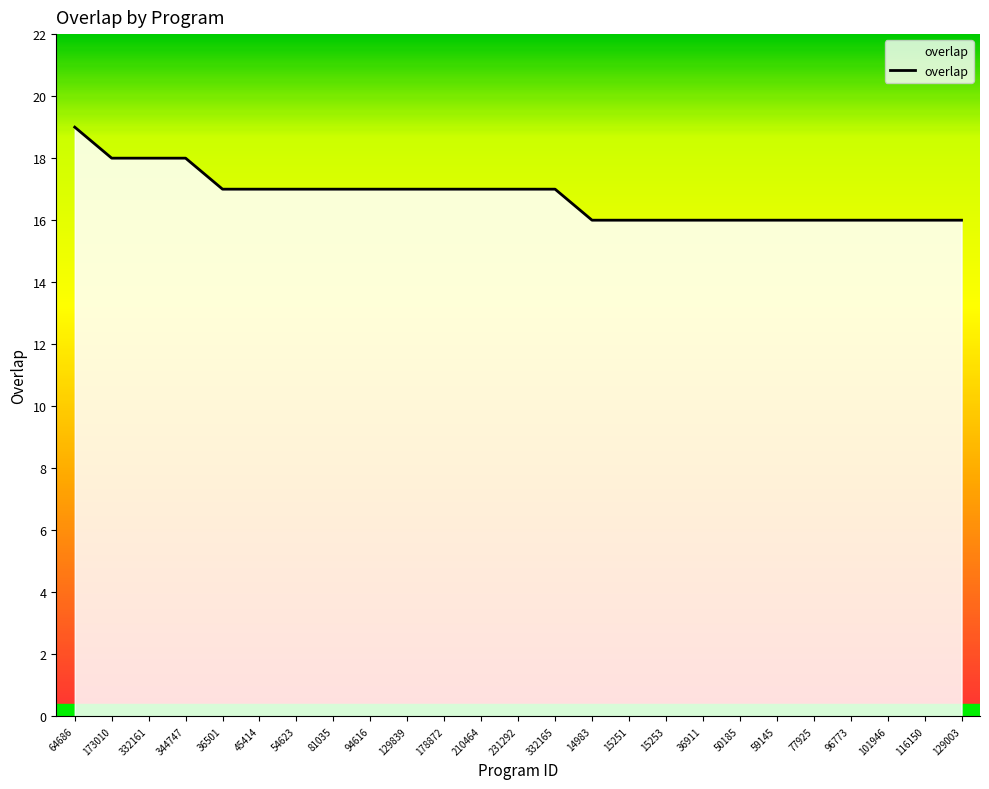

What is the change in value from 344747 to 36501?

-1